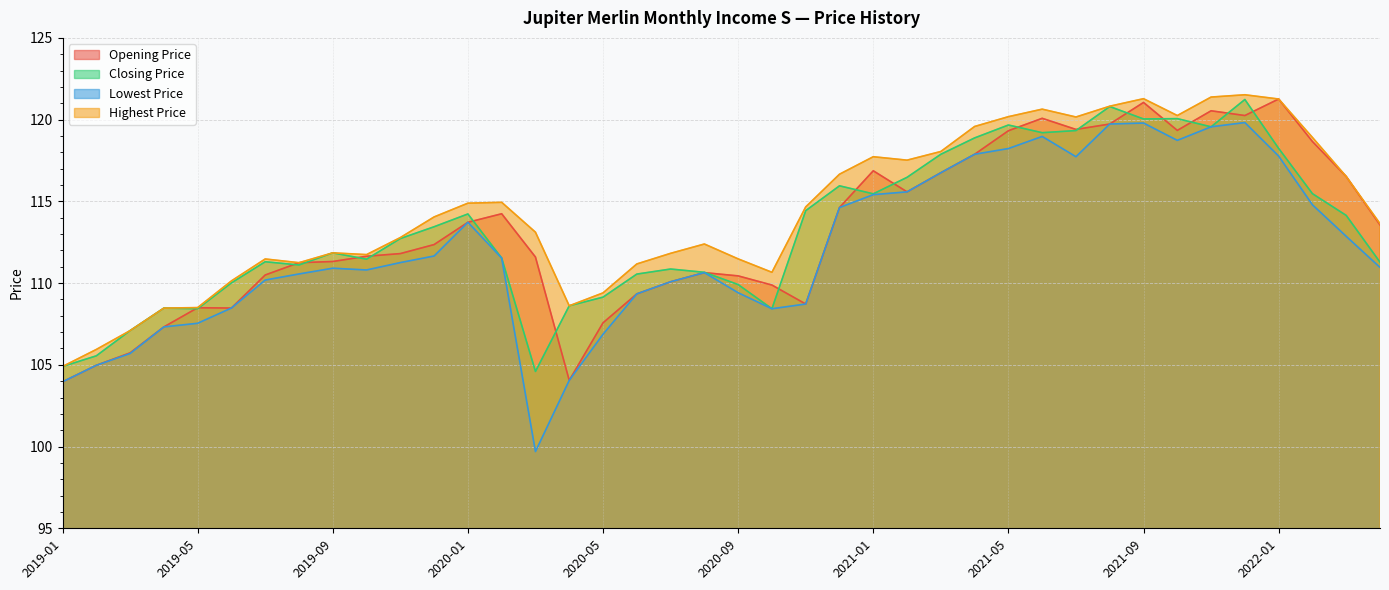

The value of Highest Price at 2020-12 is 116.7. True or false?

True